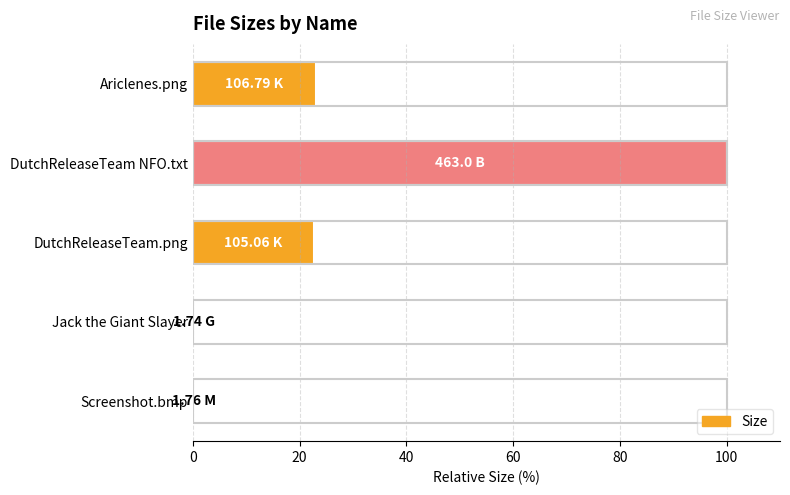

What is the maximum value shown in the chart?

100.0